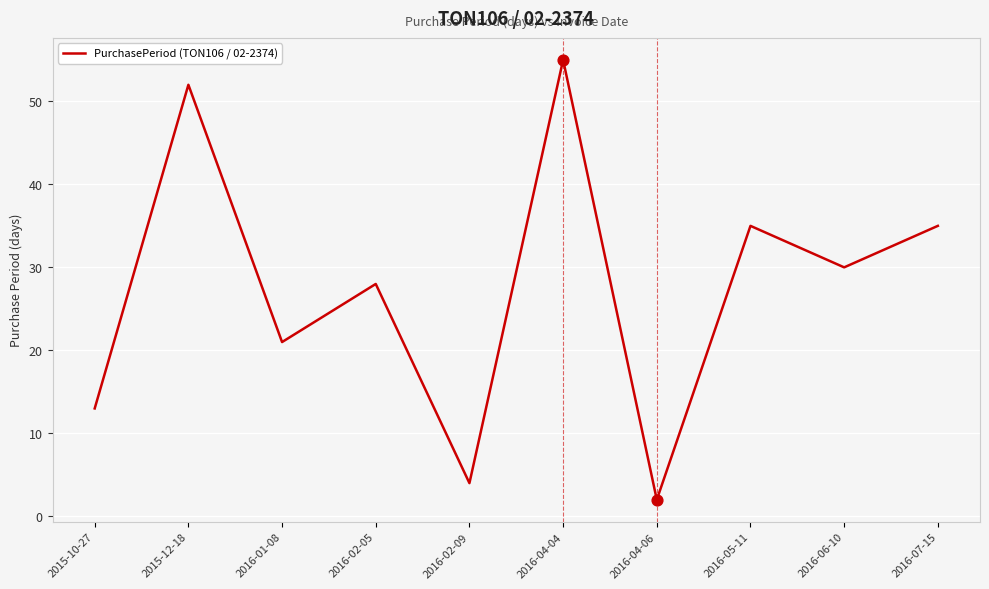

Which has a higher value, 2016-02-09 or 2016-07-15?

2016-07-15